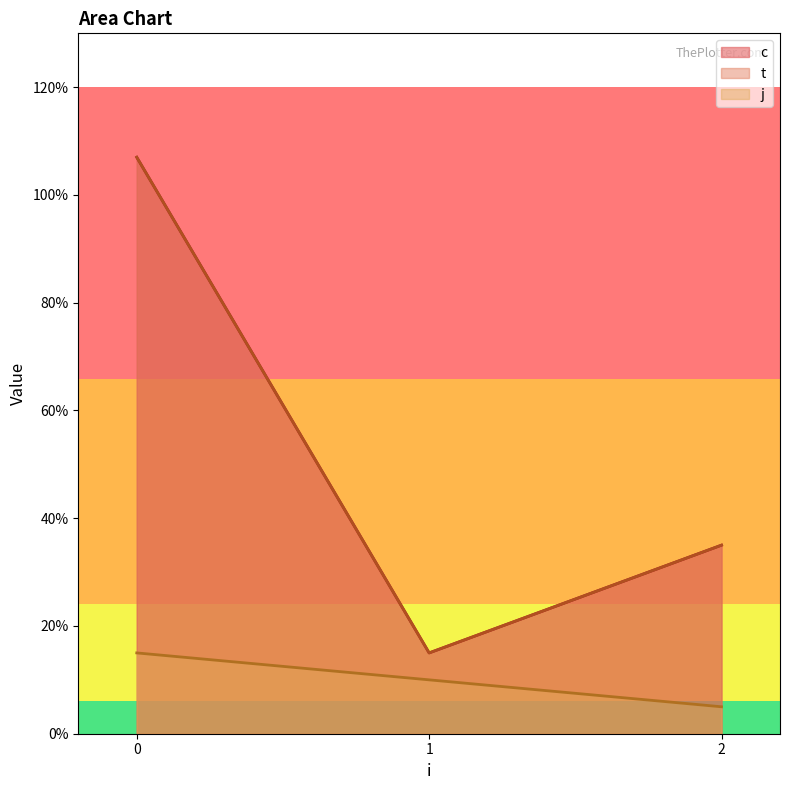

Is it true that c equals 3.0 at 2?

True